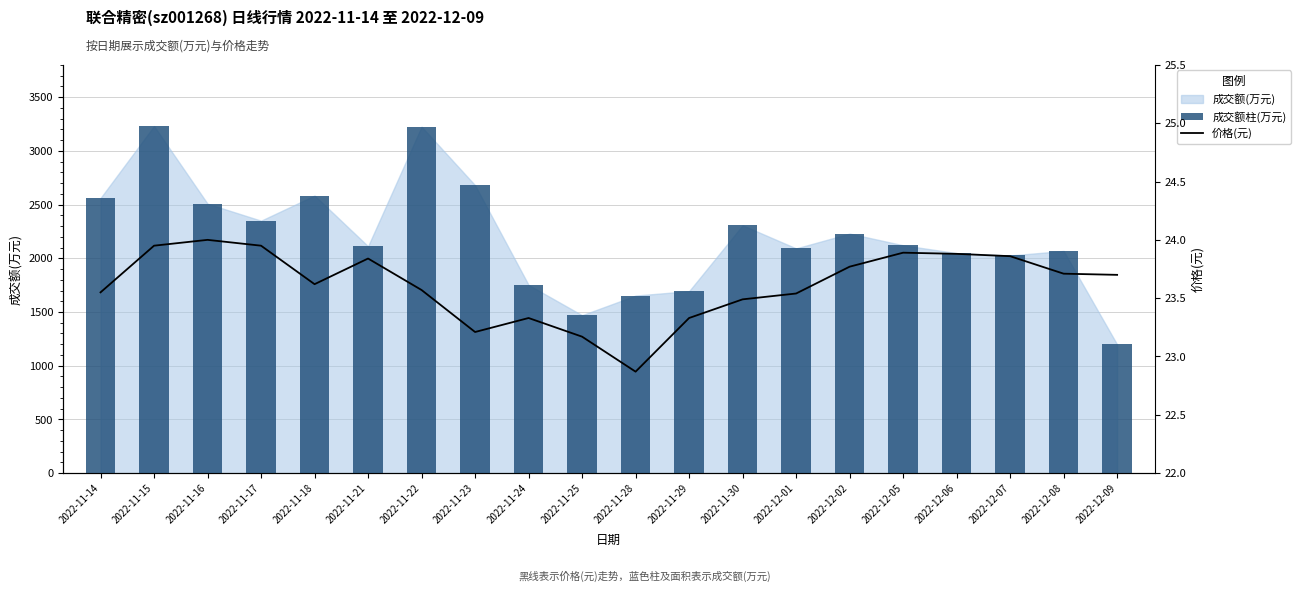

What is the difference between the highest and lowest values at 2022-11-18?

2560.4